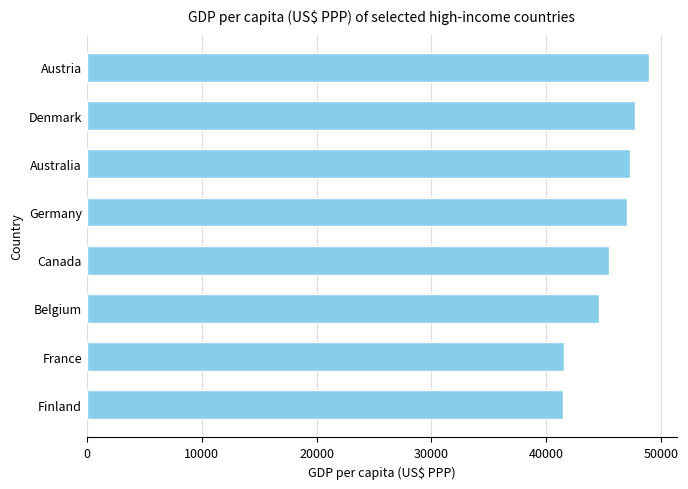

True or false: the data shows 45429.6 at Canada.

True